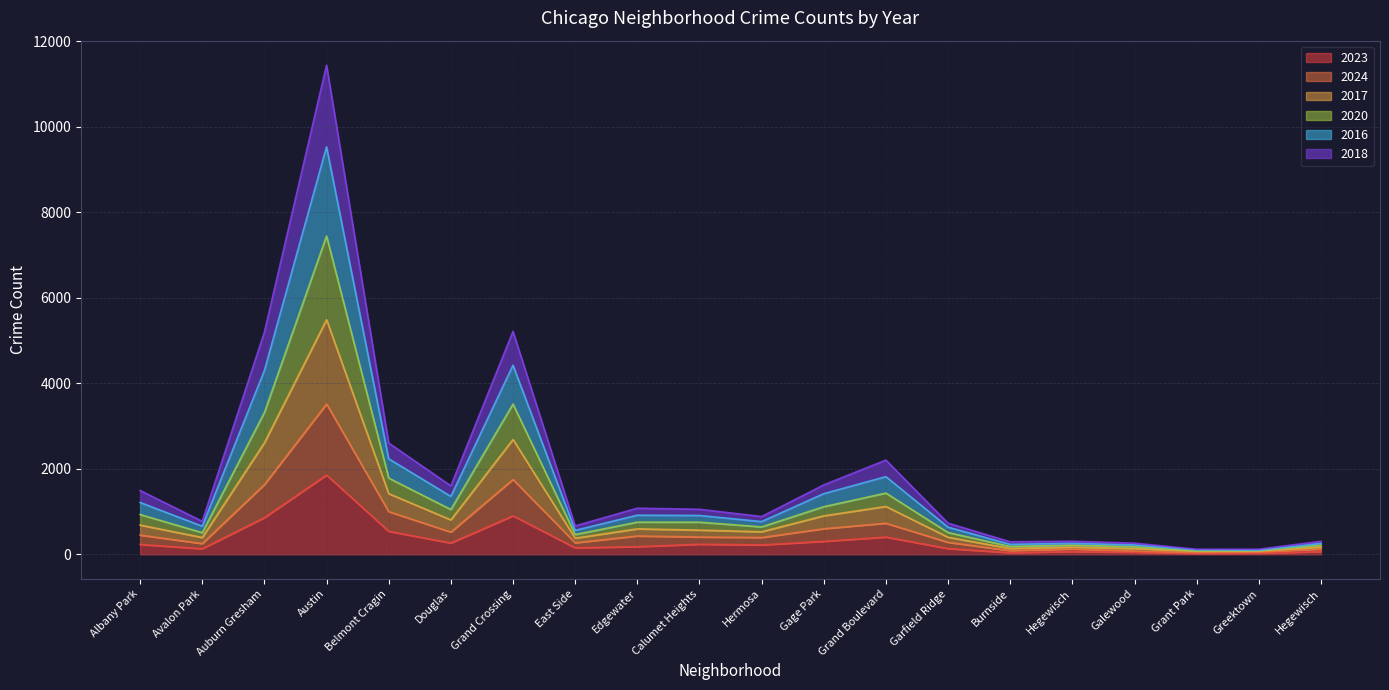

Which series has the largest range (max minus min)?

2017